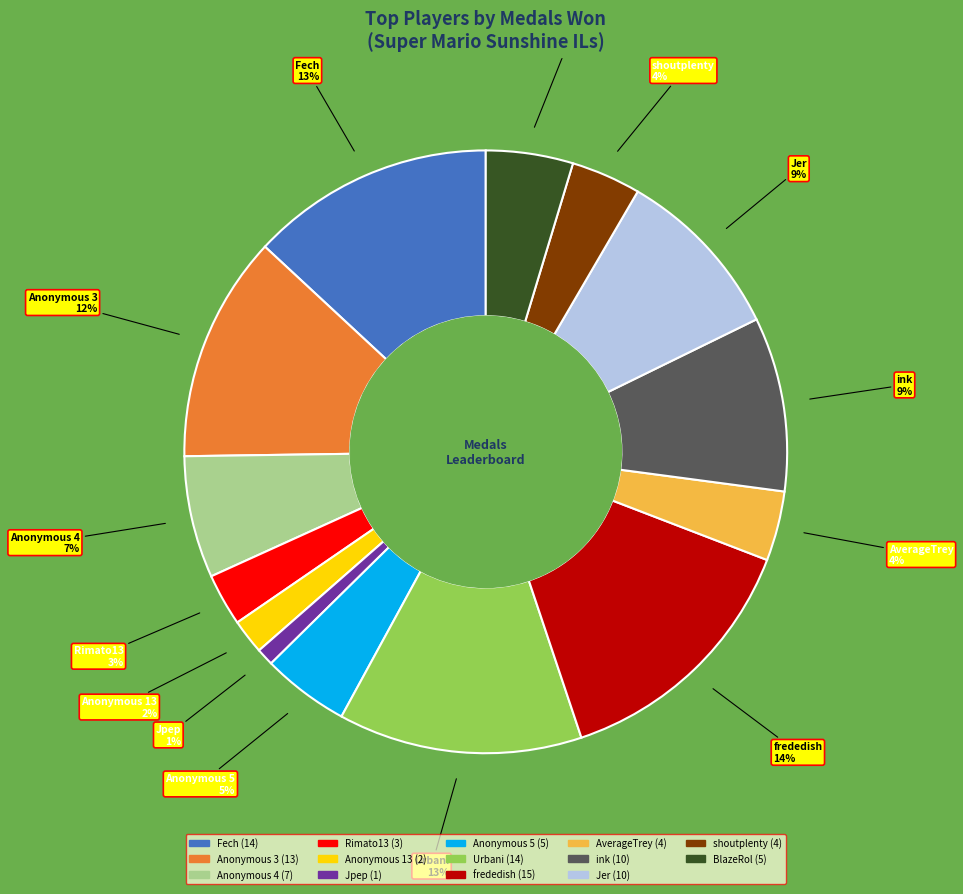

The Anonymous 4 slice represents 7% of the pie. True or false?

True